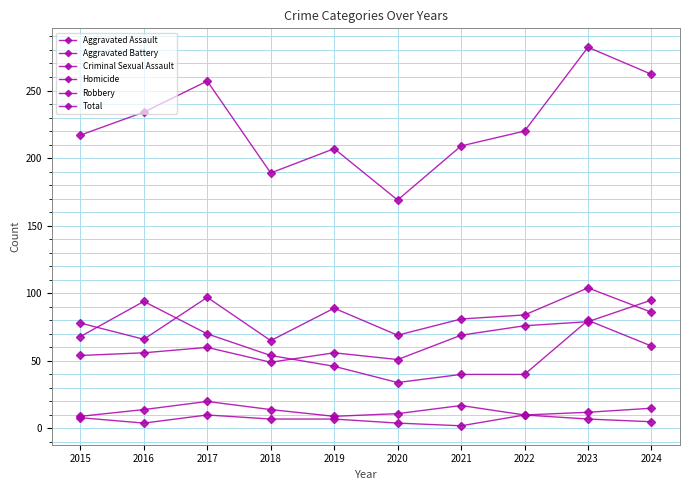

What is the difference between the second highest and second lowest values in the Aggravated Assault series?

28